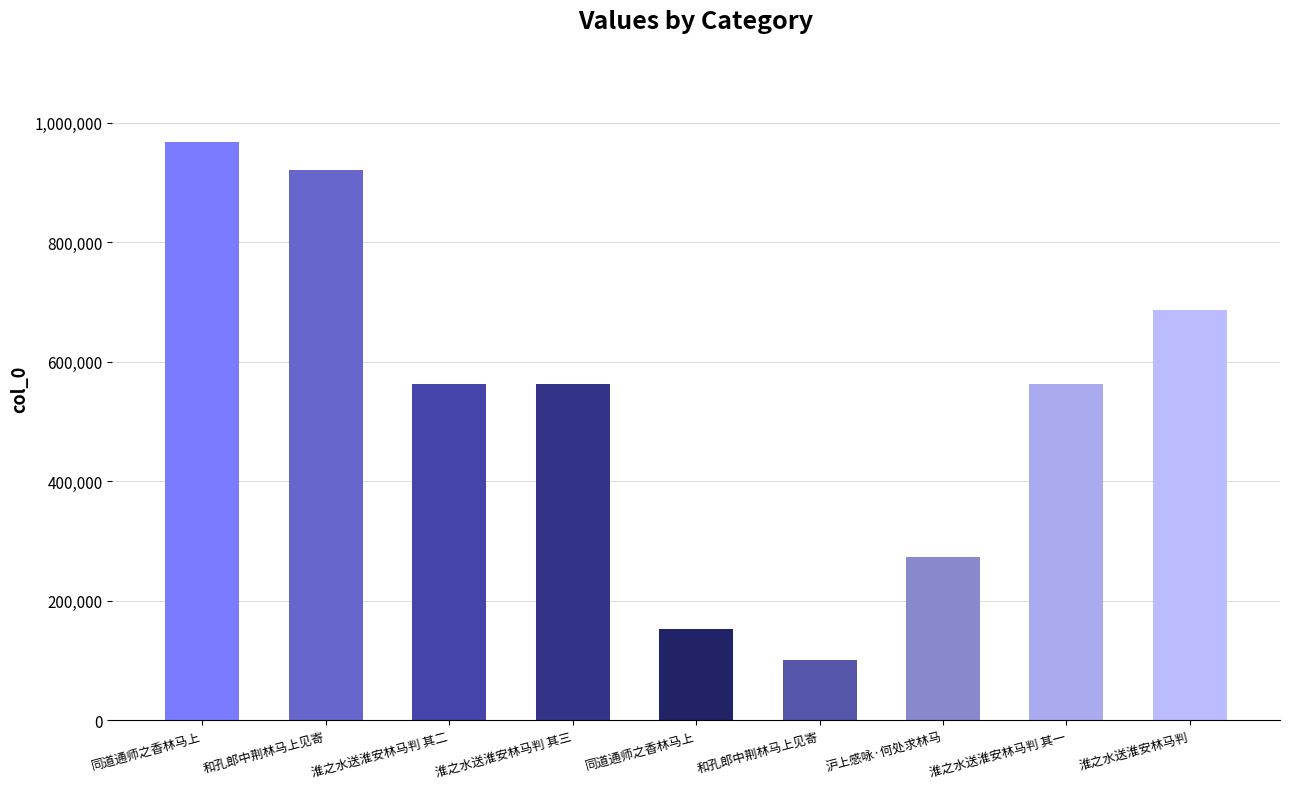

Read the value at 淮之水送淮安林马判, to the nearest 100.

685800